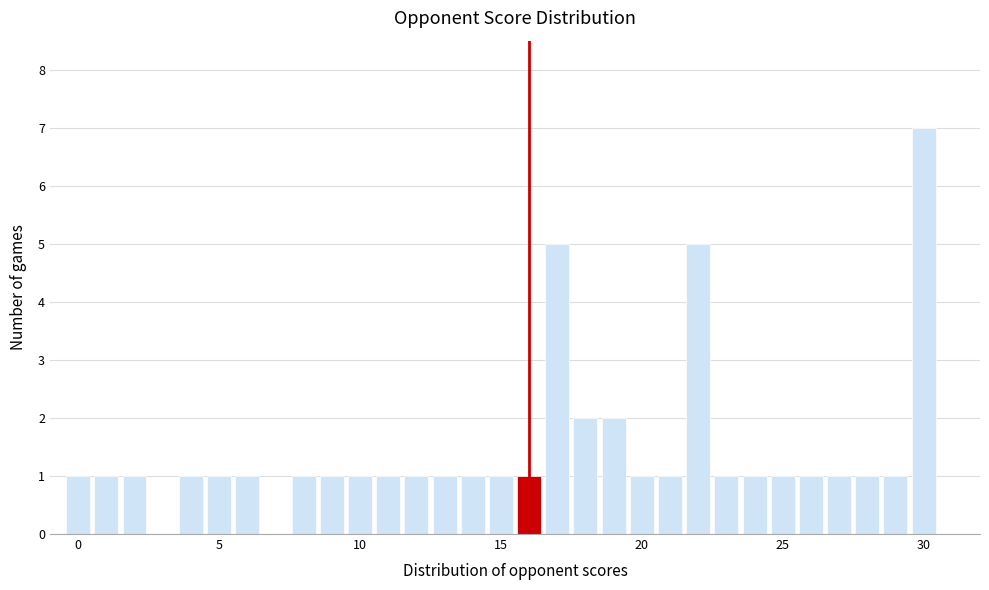

Around what value on the x-axis is the tallest bar? Give the approximate position of its centre, as read against the axis.

30.0